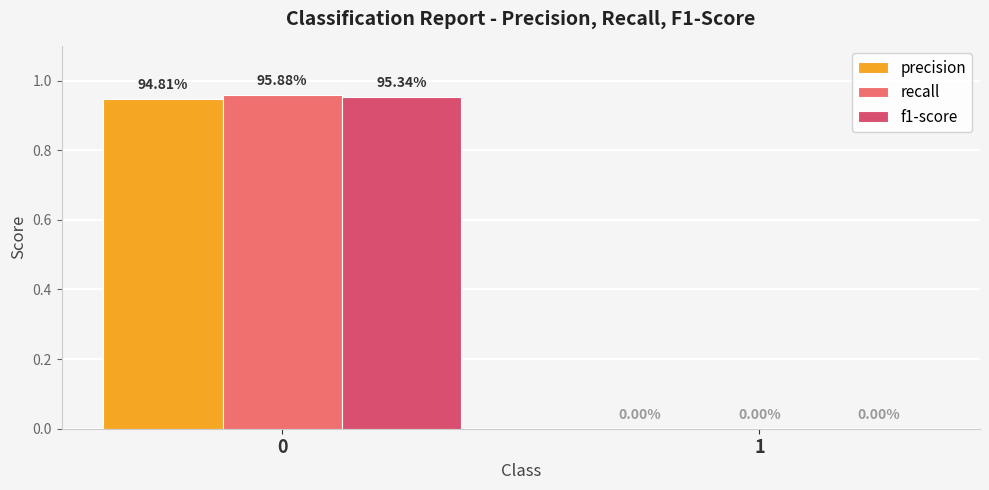

Is the value of precision at 0 greater than the value of f1-score at 1?

Yes